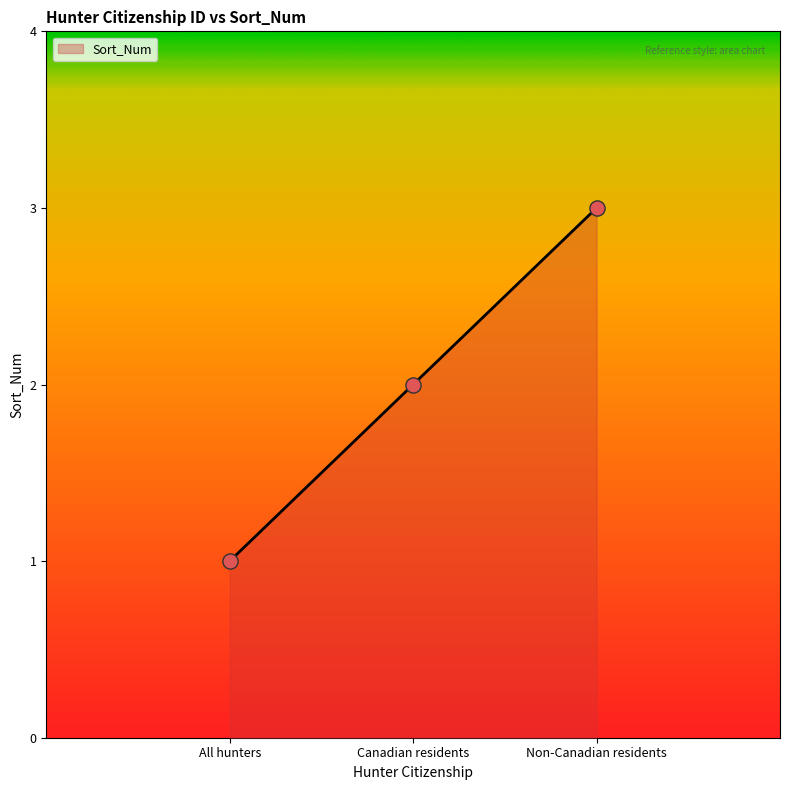

What is the change in value from Canadian residents to Non-Canadian residents?

+1